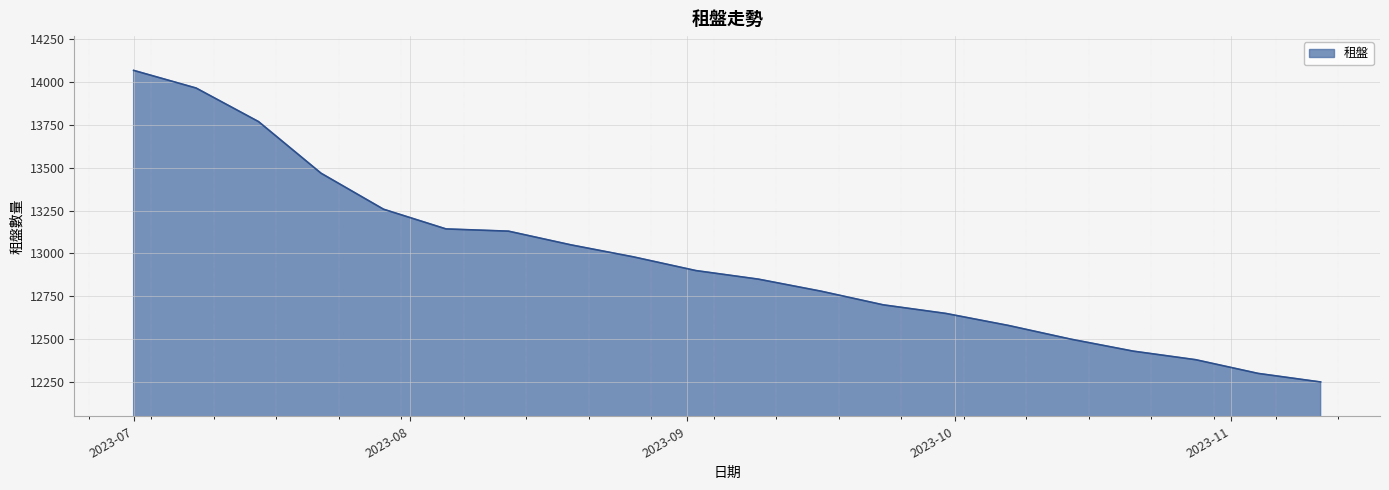

What is the smallest value displayed?

12250